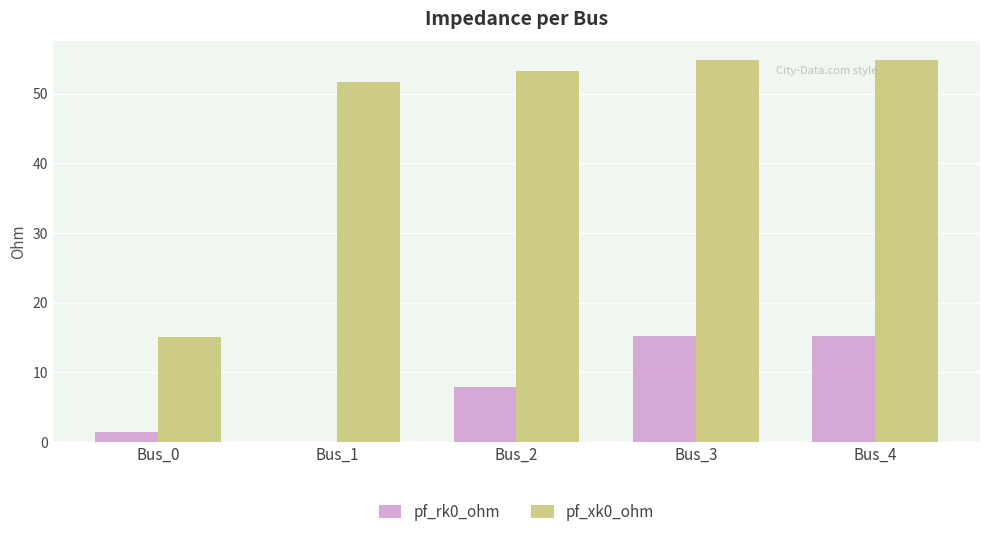

True or false: pf_xk0_ohm has a value of 19.0 at Bus_3.

False